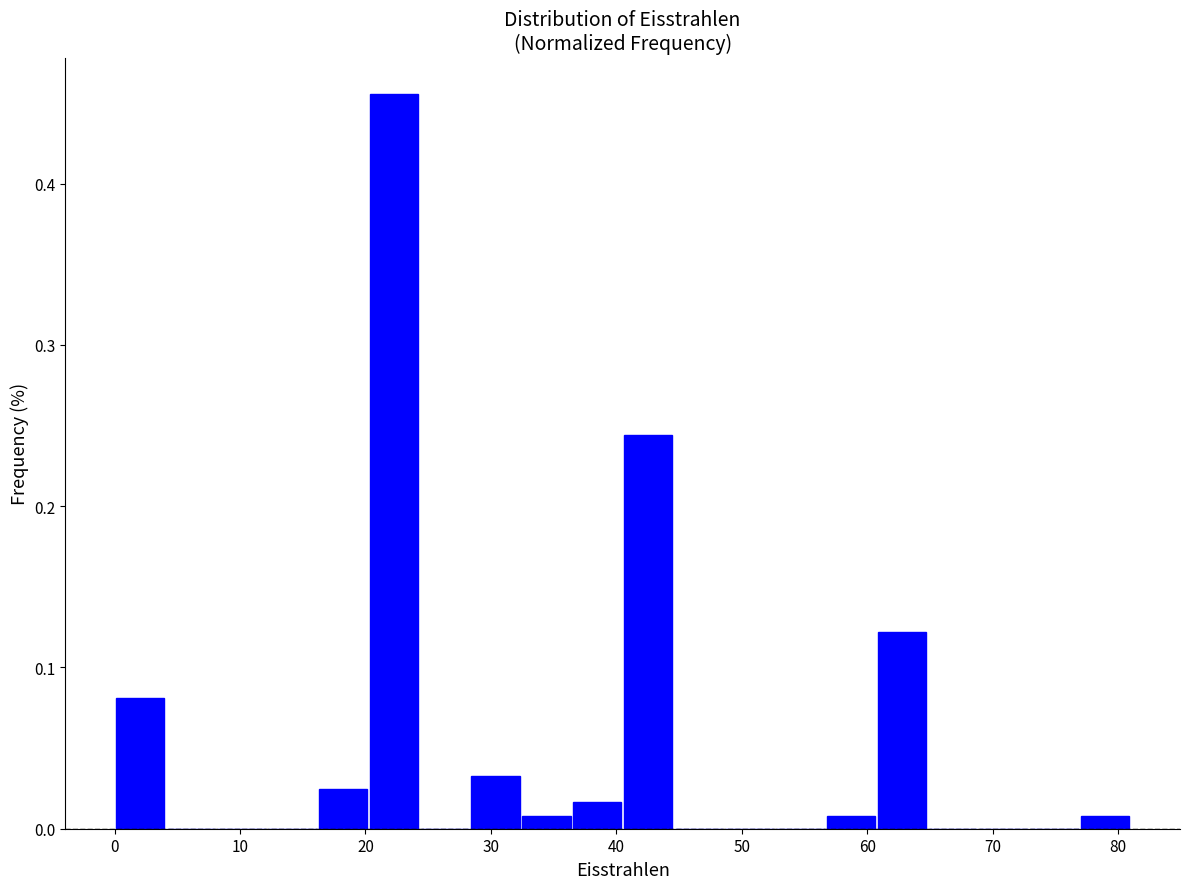

Reading left to right, list every bar in this chart as the range it spans on the x-axis followed by its height. Neither the bar edges nor the heights are printed on the chart, so give them approximately, as read against the axes.

0 to 4: 0.08
4 to 8: 0
8 to 12: 0
12 to 16: 0
16 to 20: 0.02
20 to 24: 0.46
24 to 28: 0
28 to 32: 0.03
32 to 36: under 0.01
36 to 41: 0.02
41 to 45: 0.24
45 to 49: 0
49 to 53: 0
53 to 57: 0
57 to 61: under 0.01
61 to 65: 0.12
65 to 69: 0
69 to 73: 0
73 to 77: 0
77 to 81: under 0.01